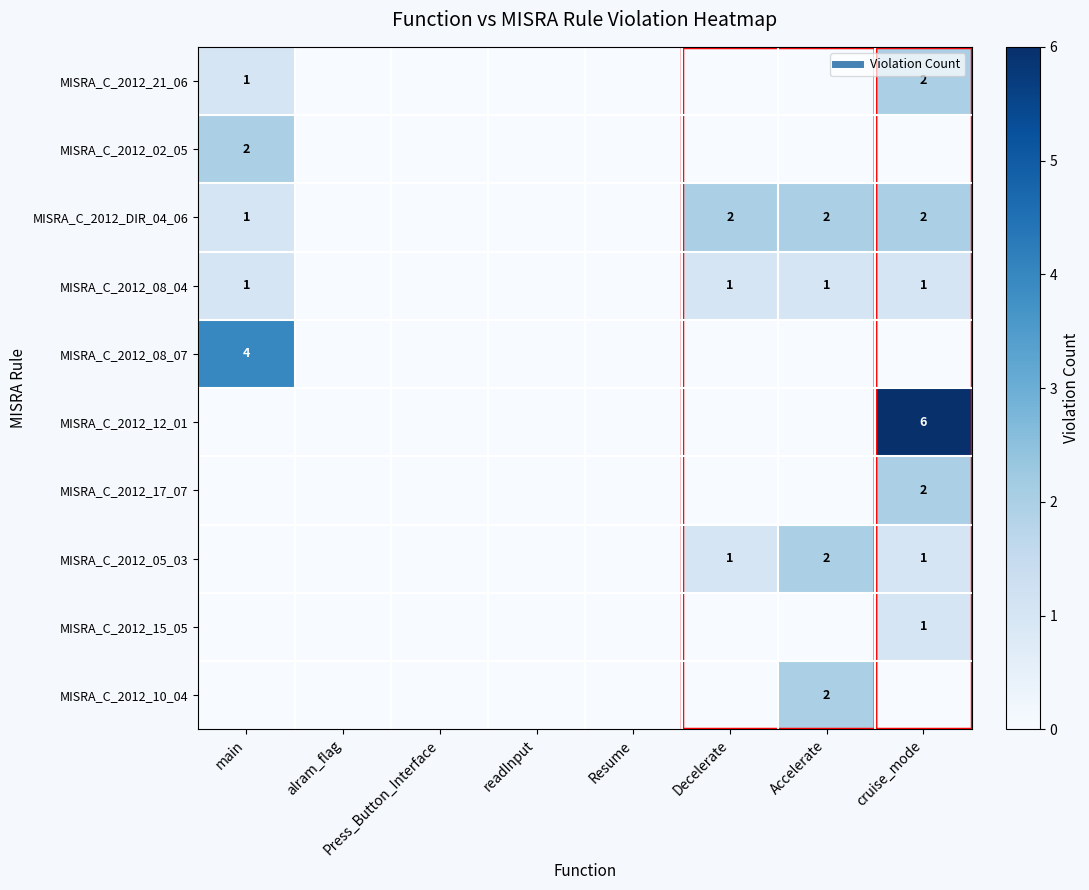

Rank the series by their maximum value, from lowest to highest.

MISRA_C_2012_08_04, MISRA_C_2012_15_05, MISRA_C_2012_21_06, MISRA_C_2012_02_05, MISRA_C_2012_DIR_04_06, MISRA_C_2012_17_07, MISRA_C_2012_05_03, MISRA_C_2012_10_04, MISRA_C_2012_08_07, MISRA_C_2012_12_01